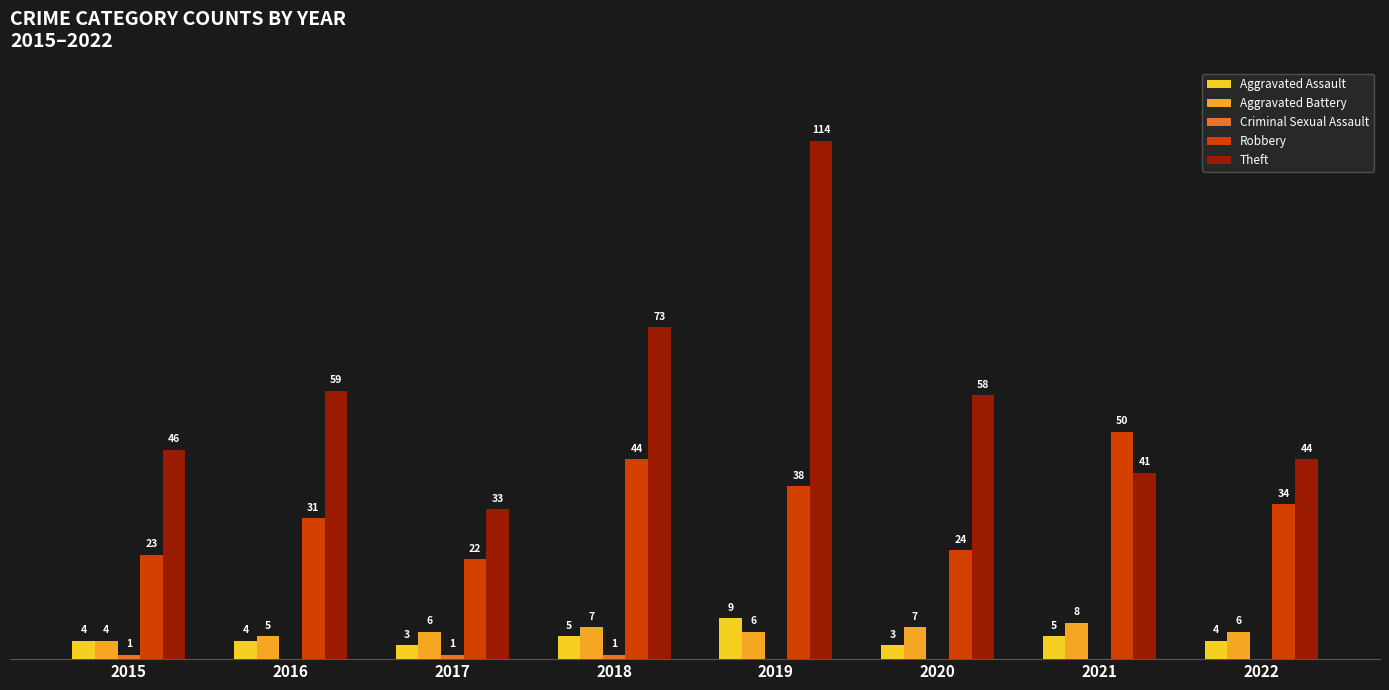

Is the value of Aggravated Battery at 2016 greater than the value of Aggravated Assault at 2020?

Yes